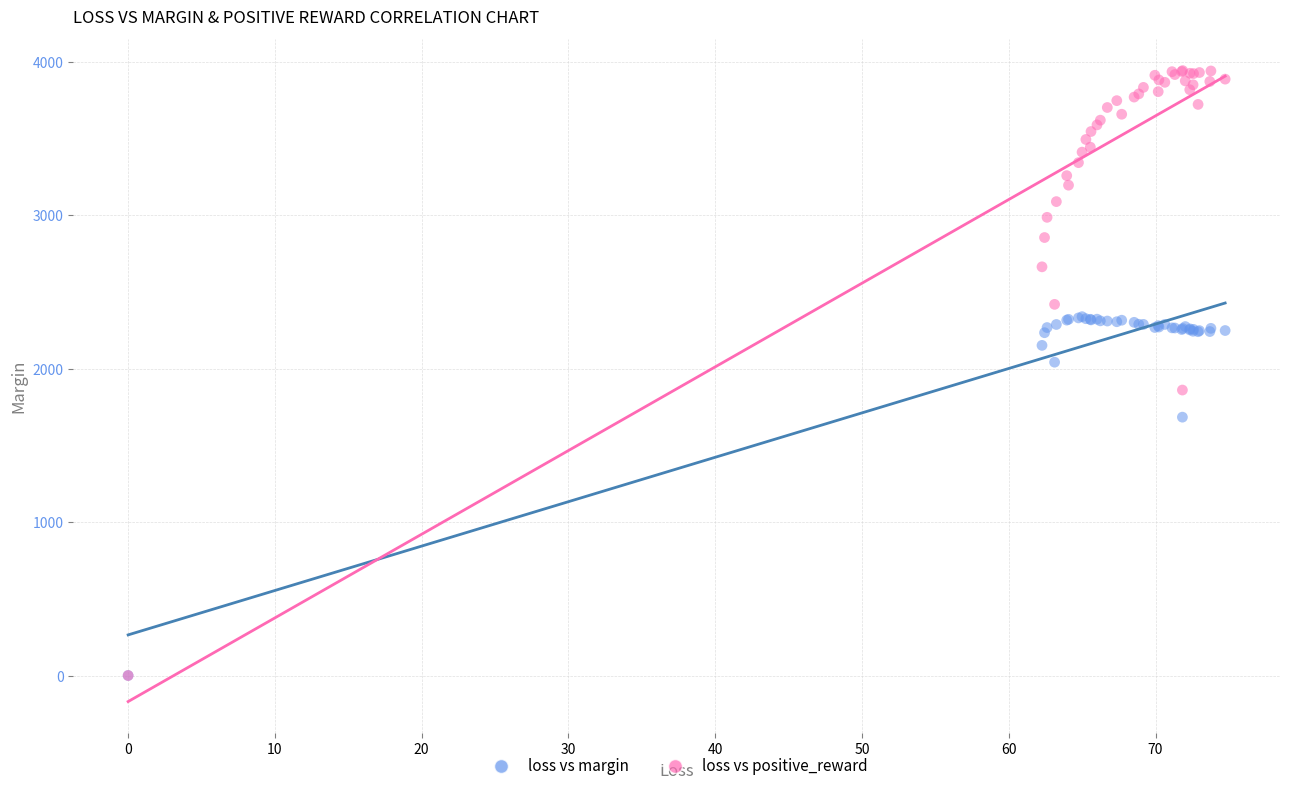

What are all the series names shown in the legend?

loss vs margin, loss vs positive_reward